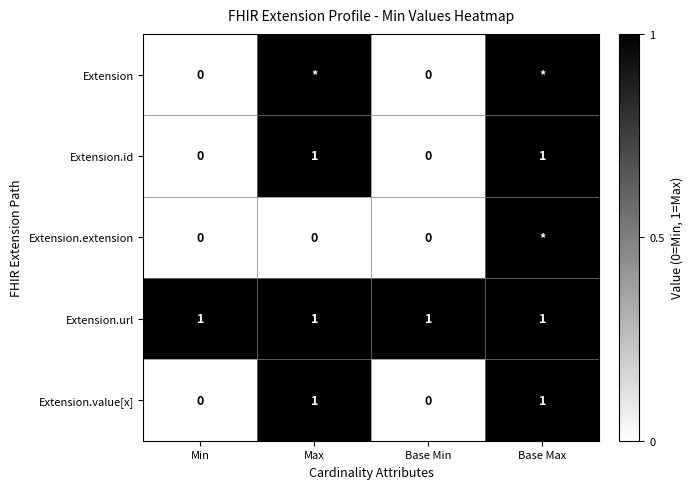

Is it true that Extension.url equals 1 at Base Max?

True